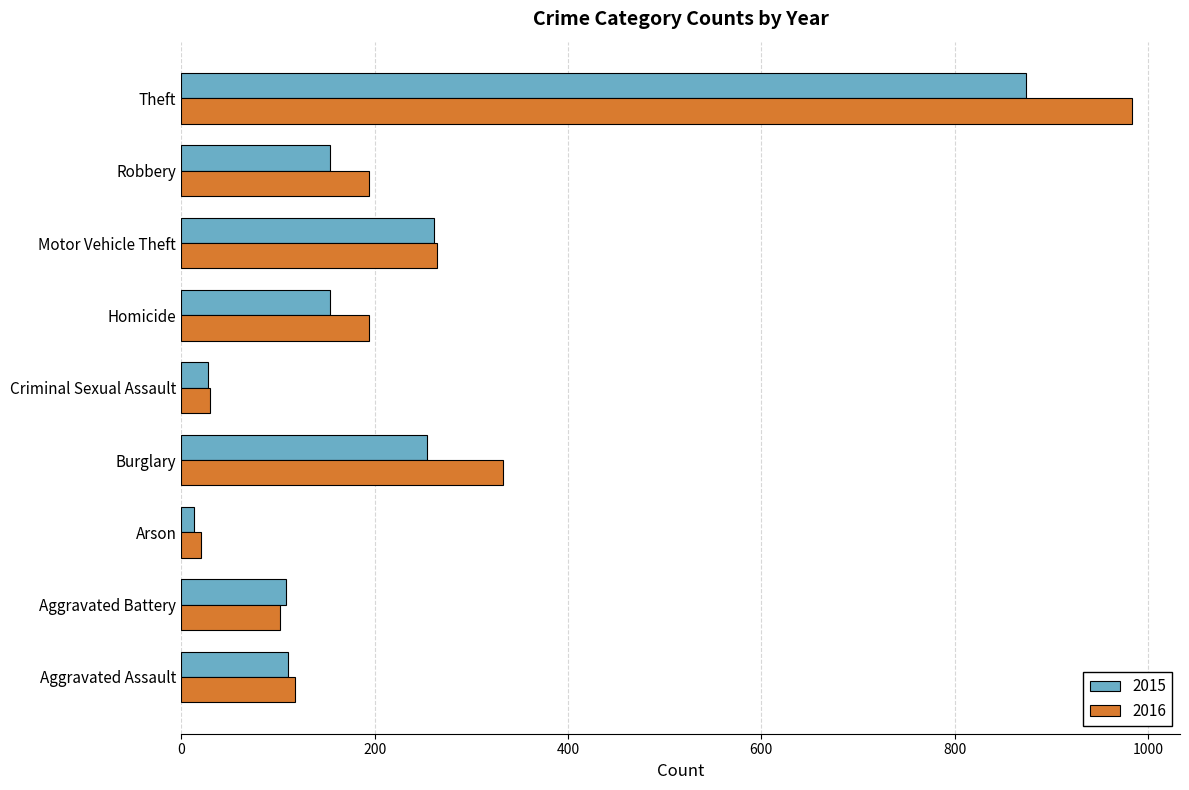

Is the value of 2015 at Burglary greater than the value of 2016 at Aggravated Battery?

Yes